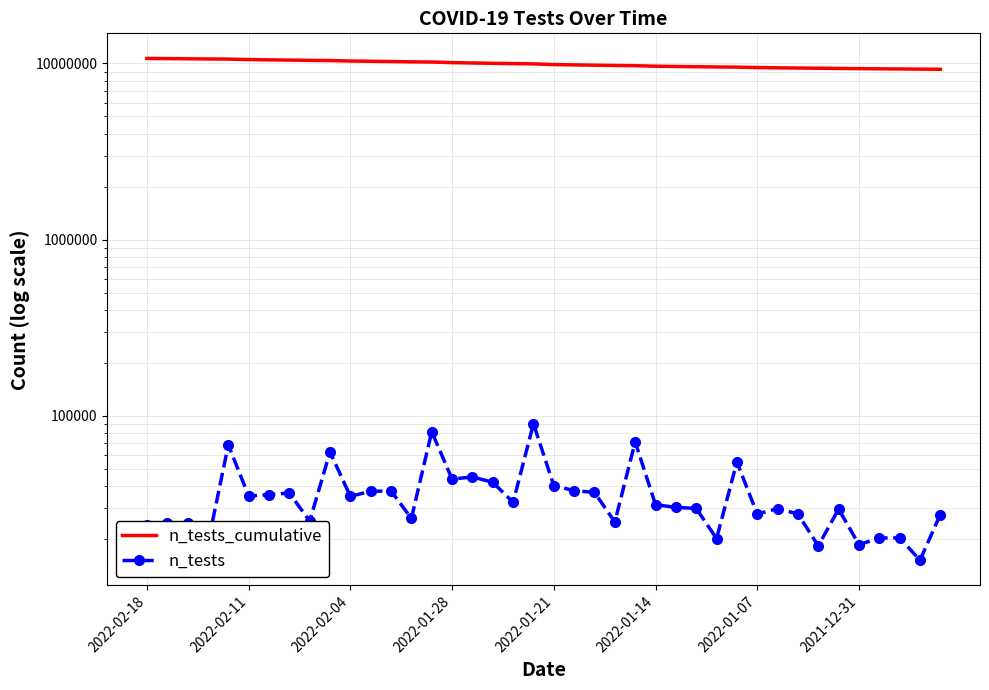

Is the value of n_tests_cumulative at 2022-02-04 greater than the value of n_tests at 2022-01-28?

Yes